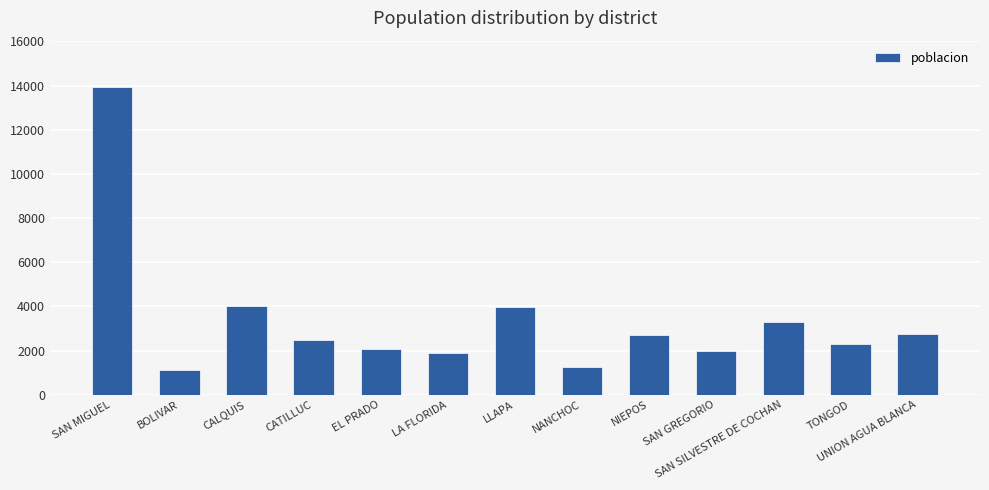

At which label is the value closest to 7527?

CALQUIS